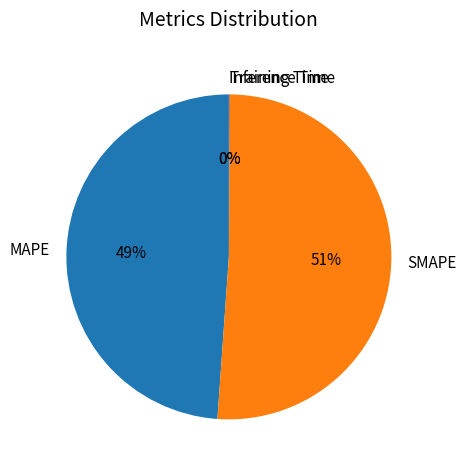

To the nearest percent, what percentage of the pie is SMAPE?

51%